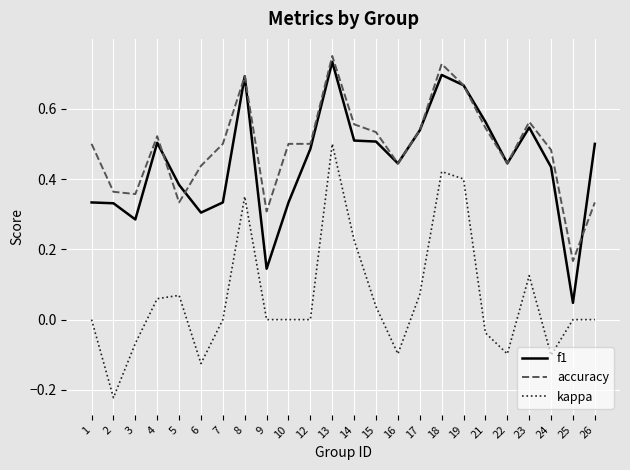

Between 5 and 13, which series saw the biggest shift?

kappa